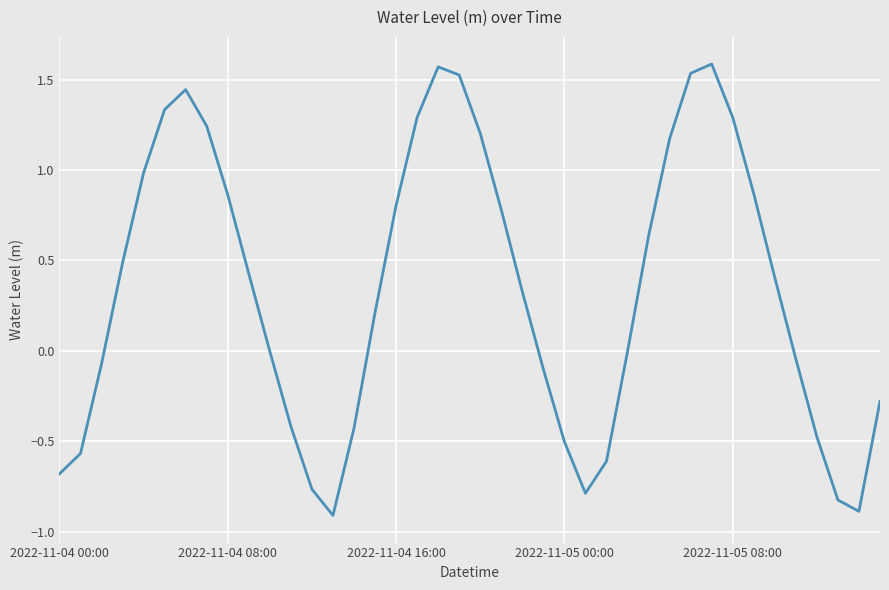

What is the difference between the maximum and minimum values?

2.5